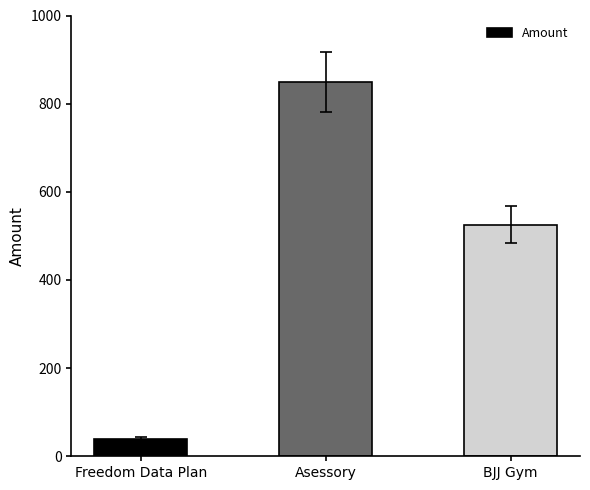

Where is the data nearest to the value 445?

BJJ Gym